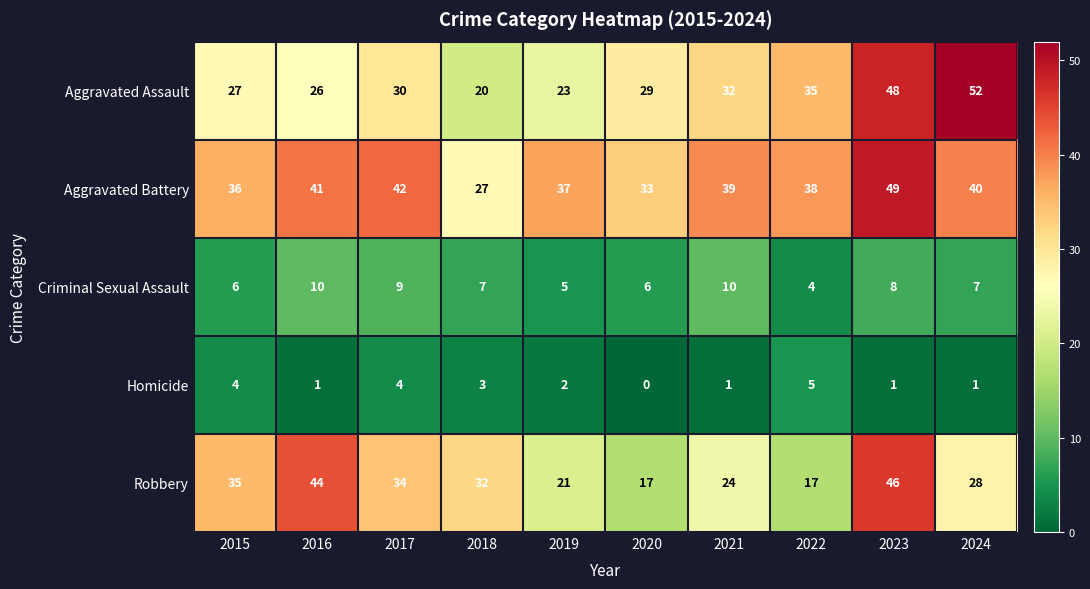

What is the sum of all Criminal Sexual Assault values?

72